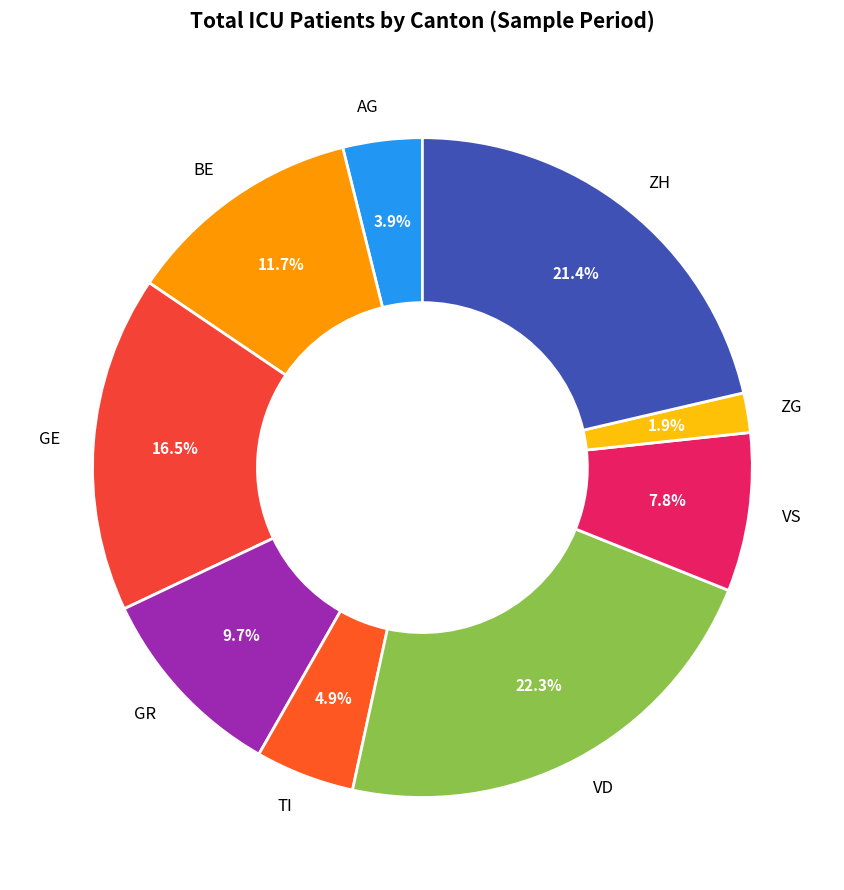

Approximately how many times larger is the value at BE compared to GE?

0.7